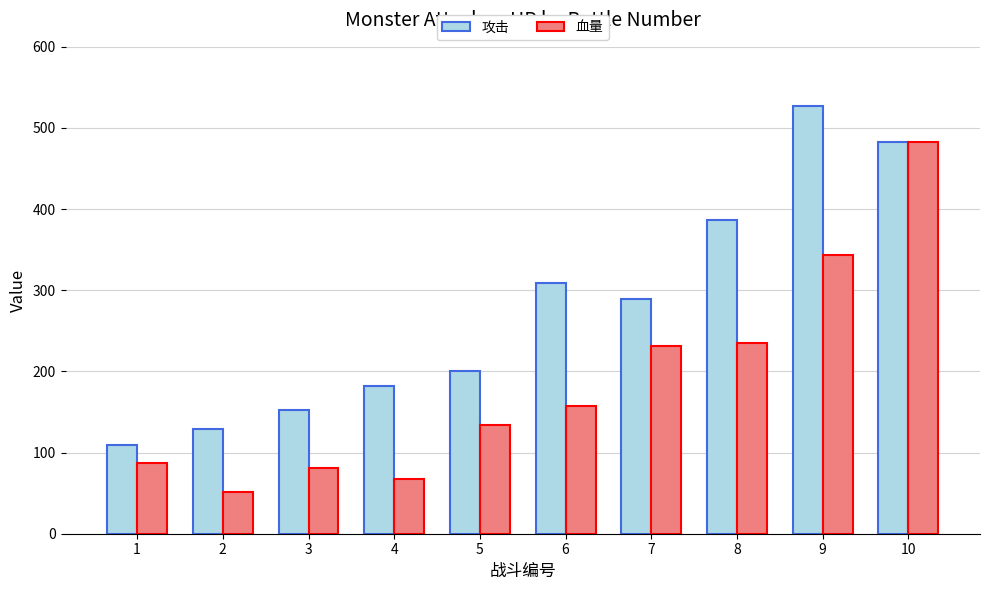

Reading right to left, transcribe all the data shown in this chart.

攻击: 10=483	9=527	8=387	7=289	6=309	5=201	4=182	3=152	2=129	1=109
血量: 10=483	9=344	8=235	7=231	6=158	5=134	4=68	3=81	2=51	1=87